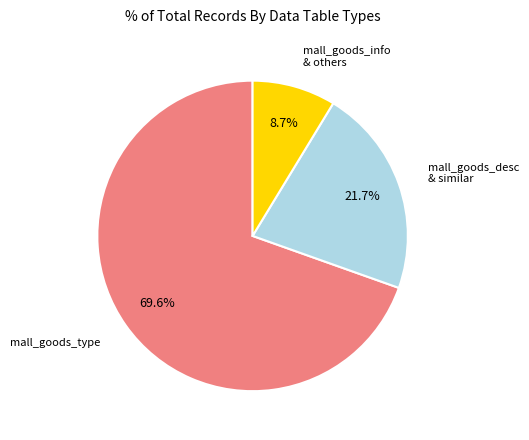

Is there any slice that represents more than half of the pie?

Yes